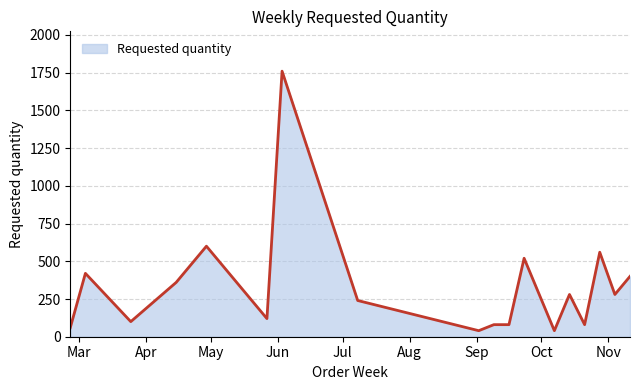

What is the maximum value shown in the chart?

1760